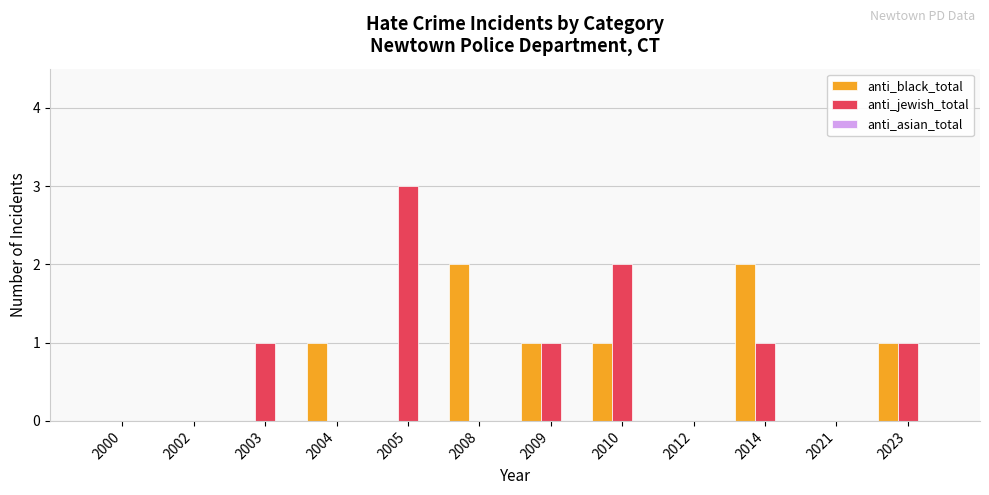

Which category has the highest value in the anti_jewish_total series?

2005